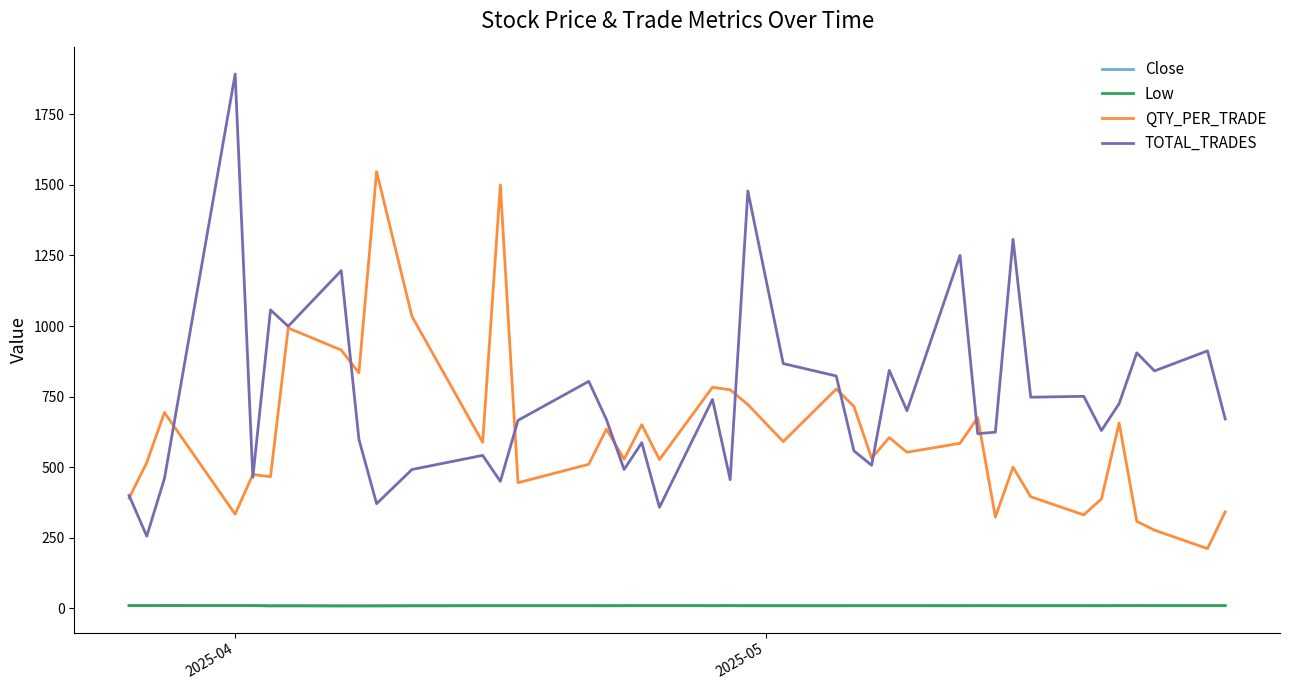

True or false: QTY_PER_TRADE and Low intersect in this chart.

False